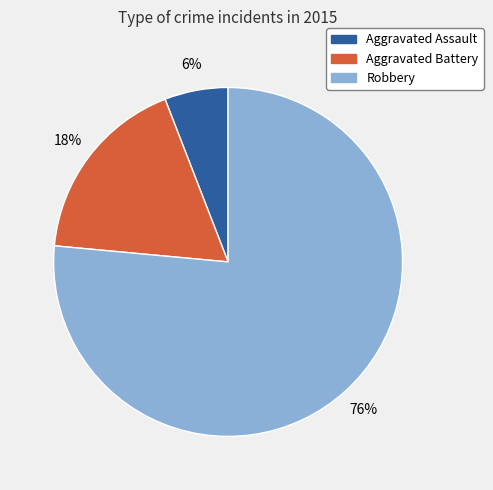

True or false: Aggravated Battery accounts for 18% of the total.

True